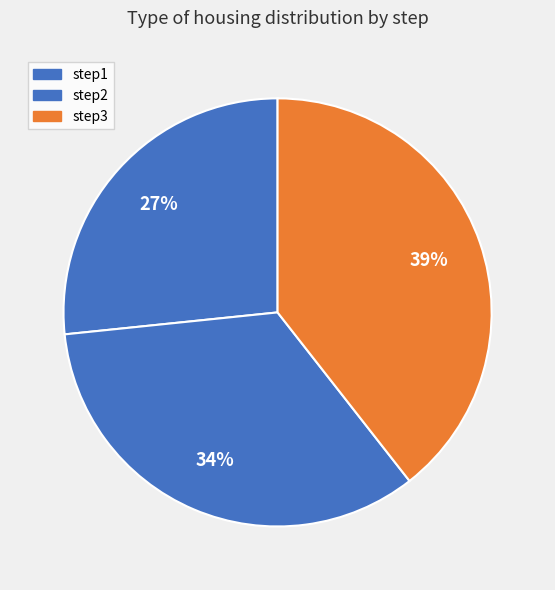

To the nearest percent, what is the combined percentage of step1 and step3?

66%